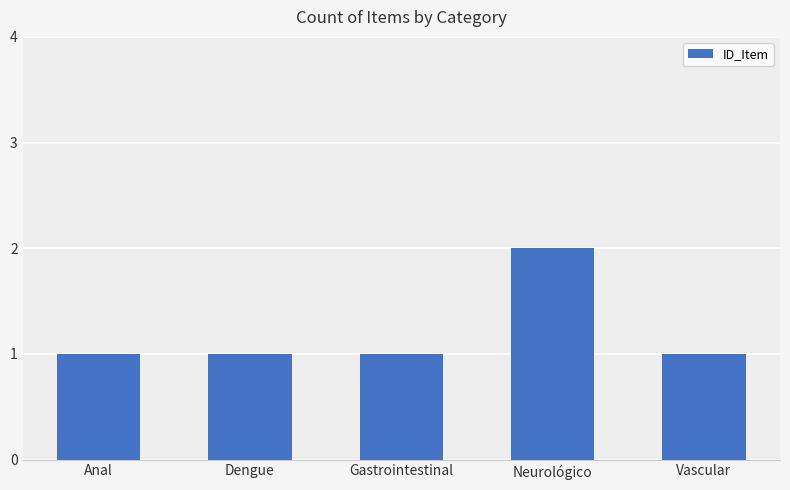

What is the sum of the values at Vascular and Neurológico?

3